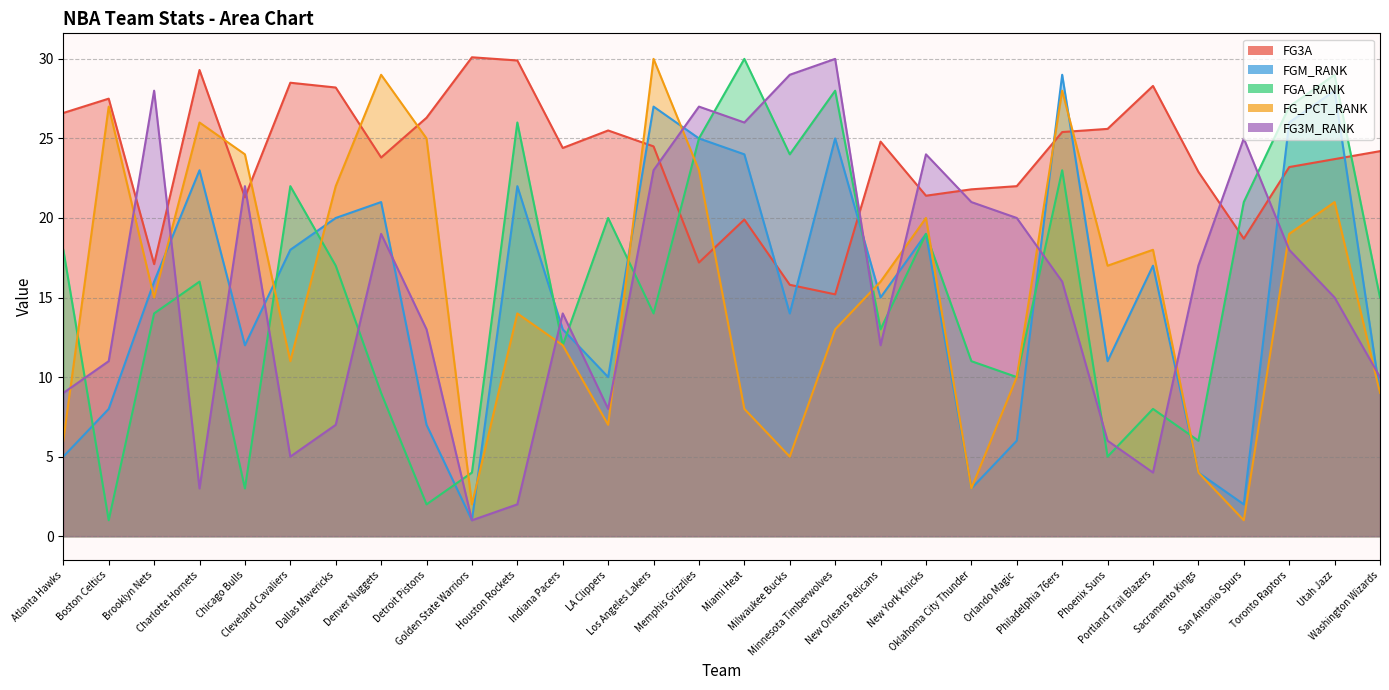

The FGA_RANK series shows 46.7 at Toronto Raptors. True or false?

False